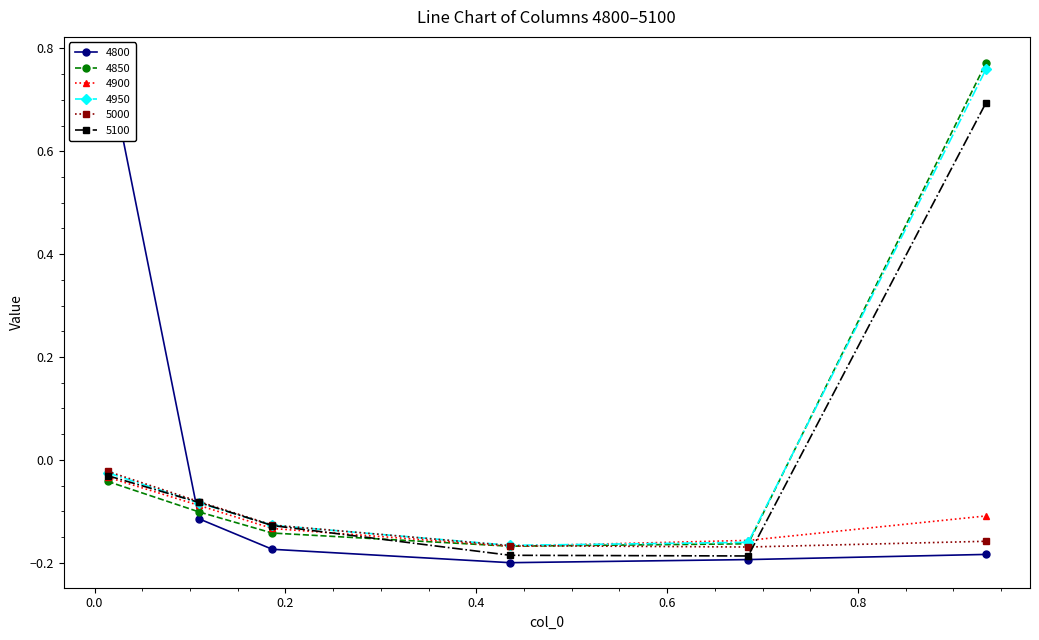

What is the minimum value shown in the chart?

-0.2